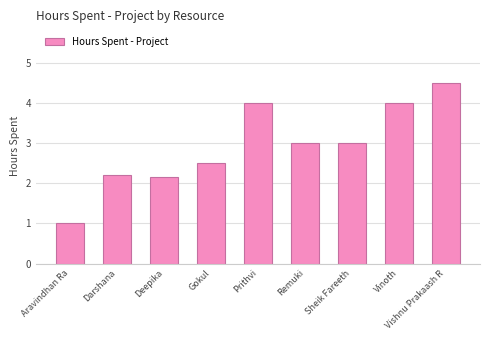

What is the difference between the values at Sheik Fareeth and Vinoth?

1.0